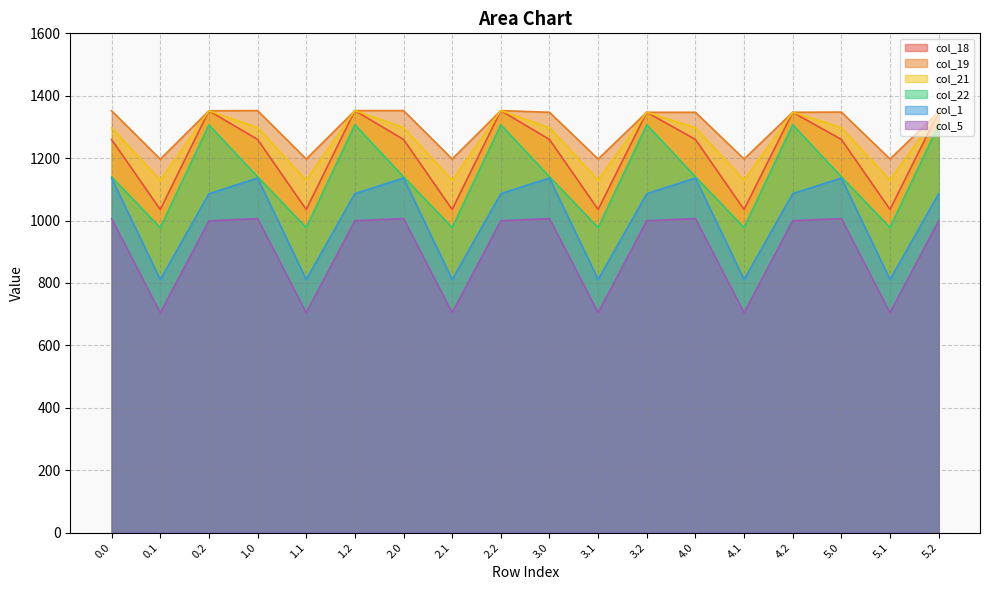

True or false: col_1 and col_21 intersect in this chart.

False